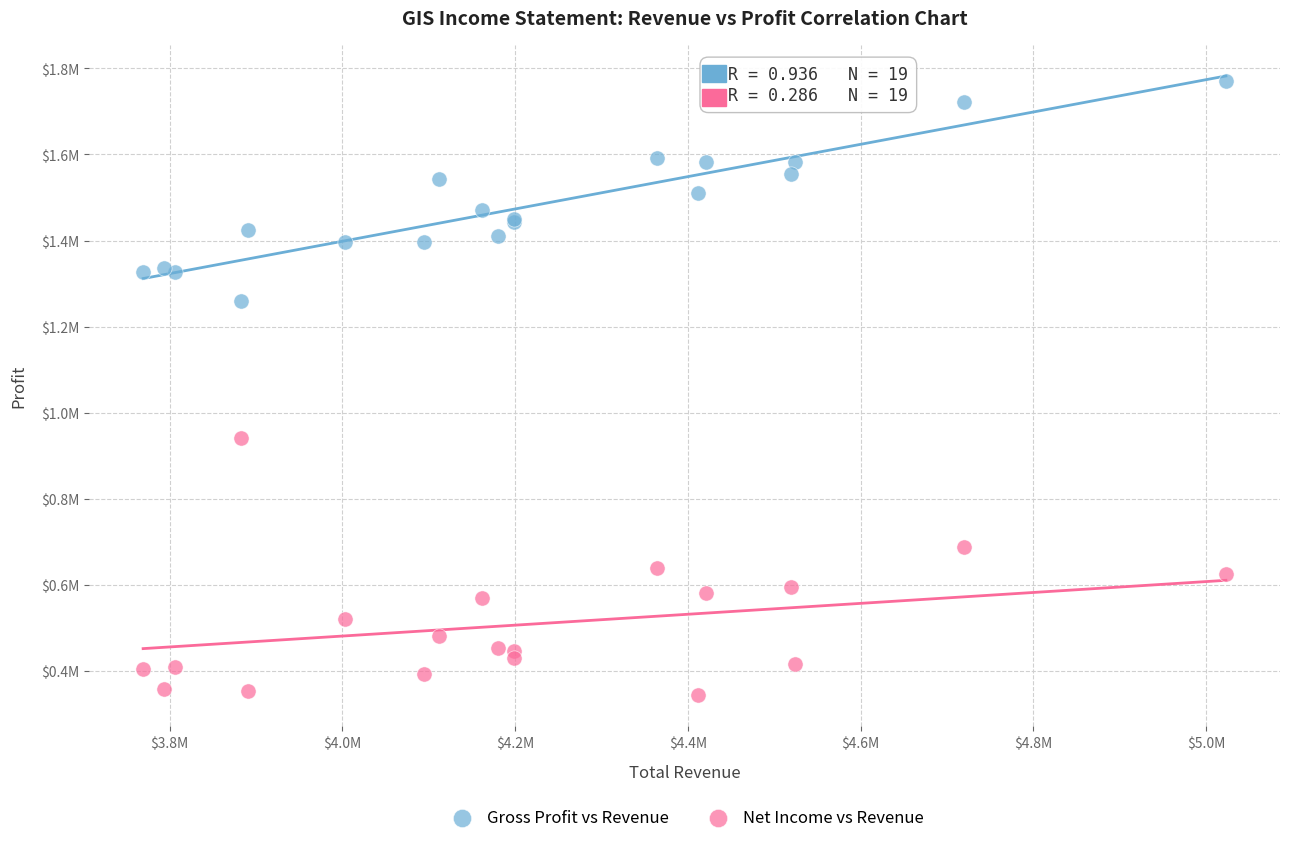

Which series reaches the maximum Y coordinate?

Gross Profit vs Revenue